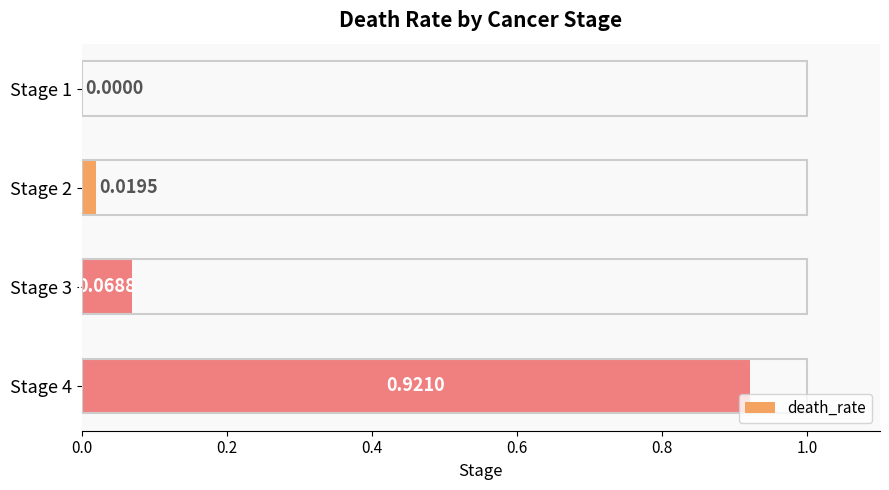

What is the change in value from Stage 2 to Stage 4?

+0.9